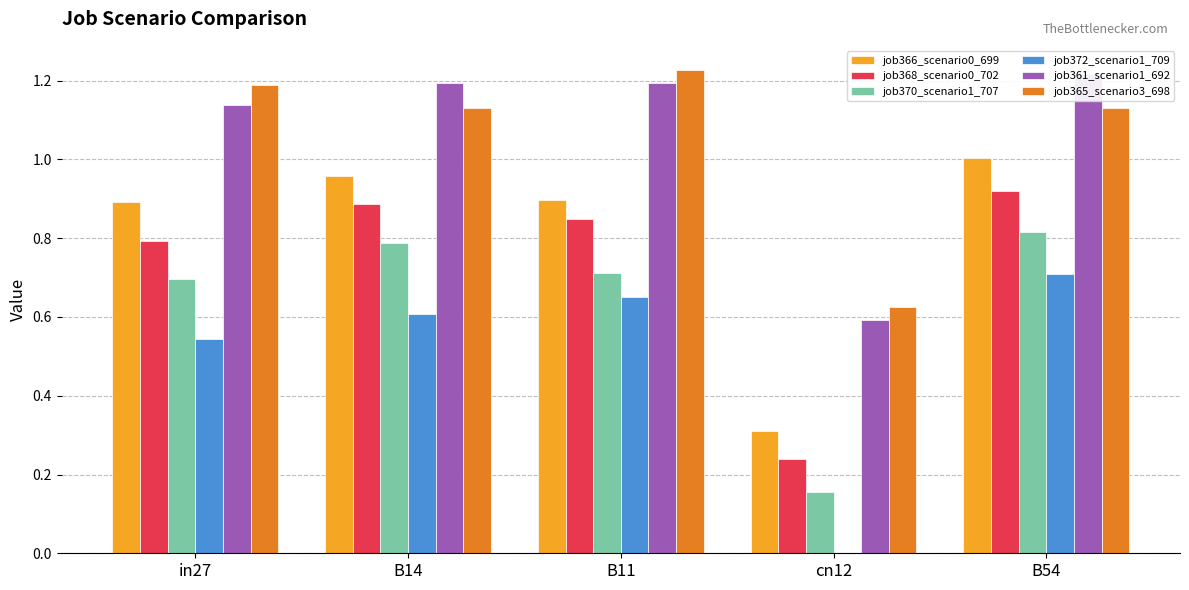

Rank the categories by job370_scenario1_707 value from lowest to highest.

cn12, in27, B11, B14, B54